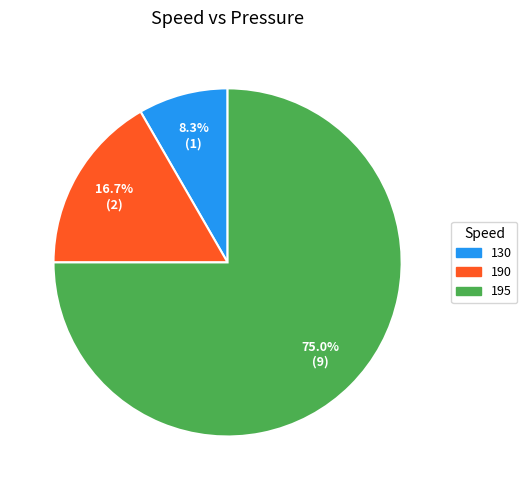

Which category has the smallest portion of the pie?

130